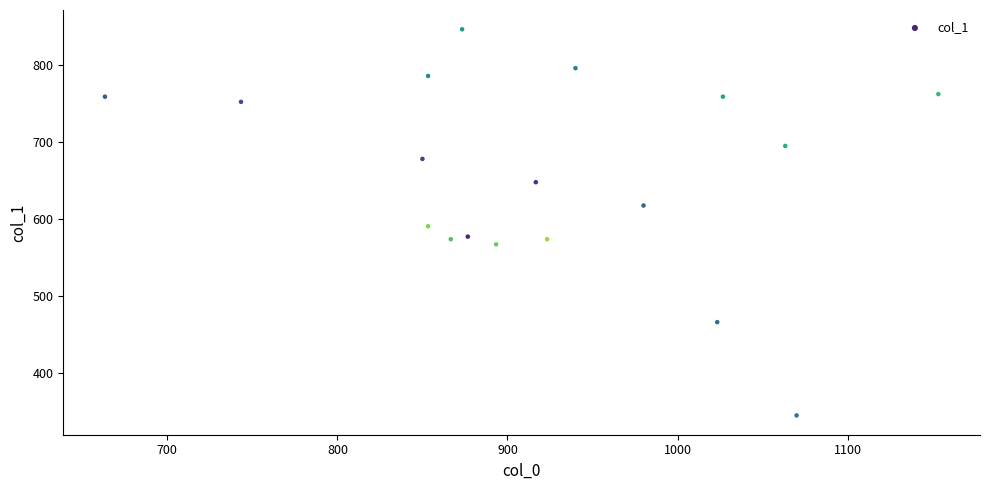

What is the range of X values (max minus min)?

490.0